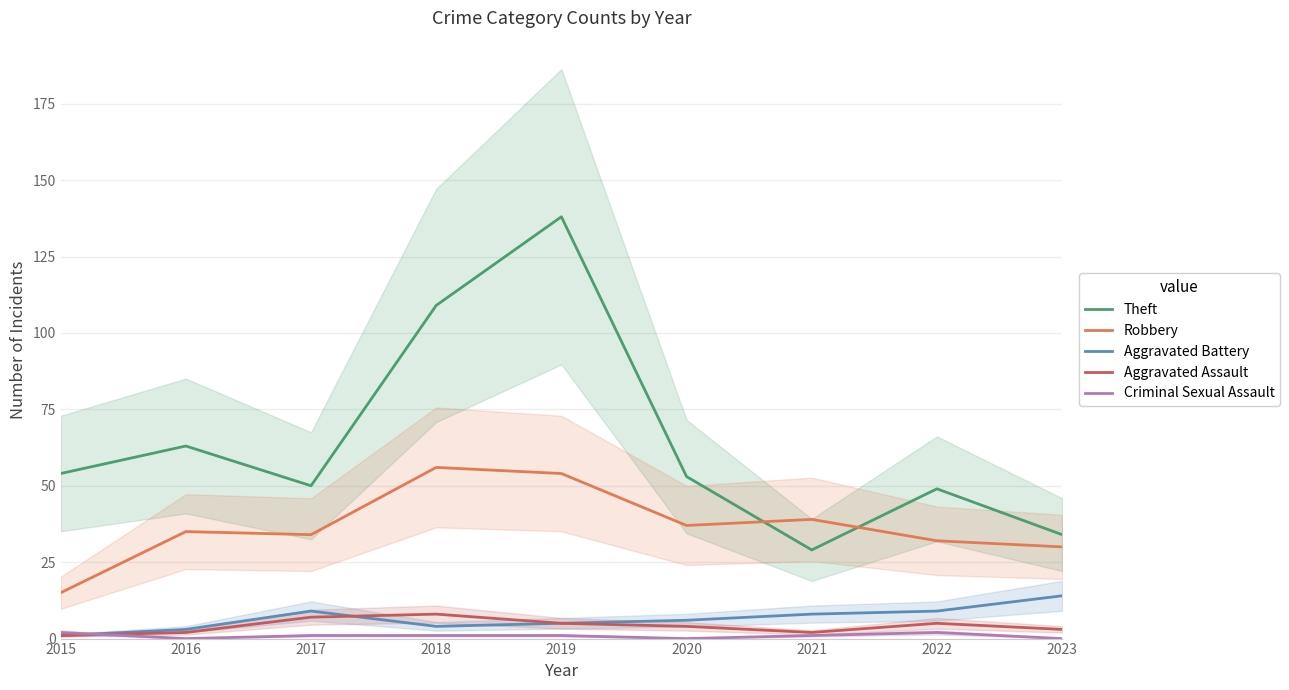

What is the average value of the Criminal Sexual Assault series?

1